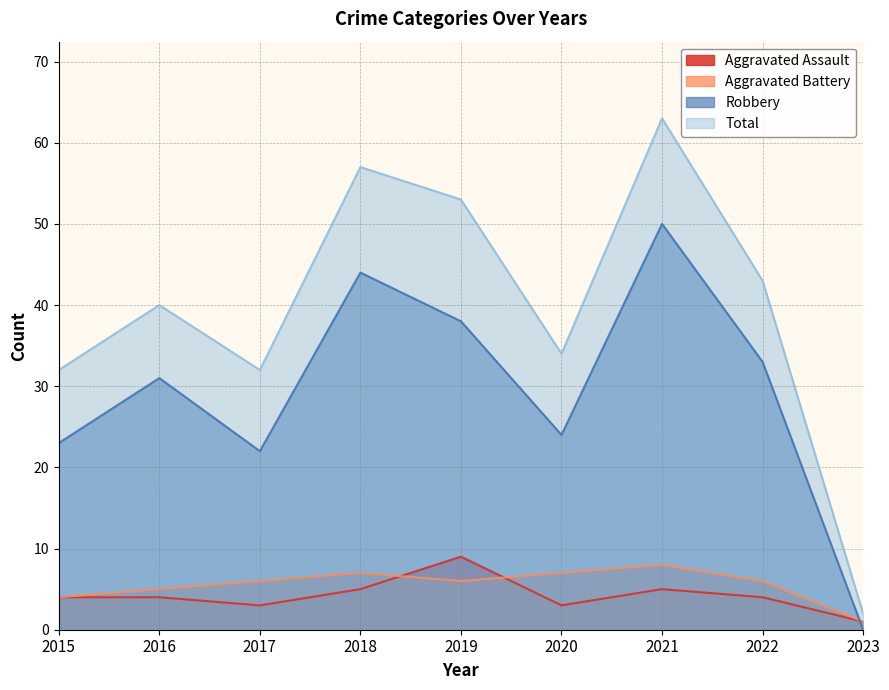

Reading left to right, list all the values displayed in this chart.

Aggravated Assault: 4	4	3	5	9	3	5	4	1
Aggravated Battery: 4	5	6	7	6	7	8	6	1
Robbery: 23	31	22	44	38	24	50	33	0
Total: 32	40	32	57	53	34	63	43	2